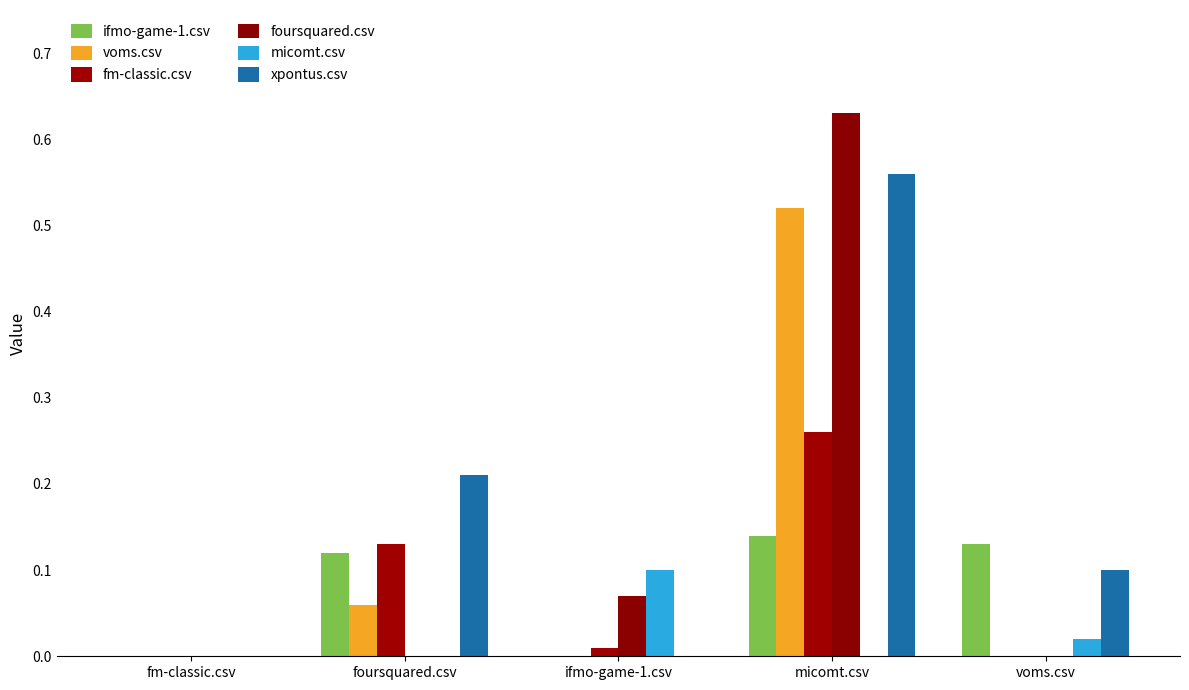

How many groups of bars are there?

5